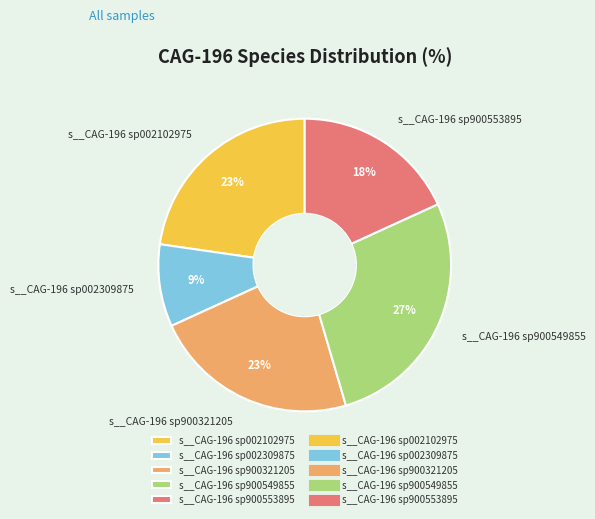

Is s__CAG-196 sp900321205 the majority of the pie?

No